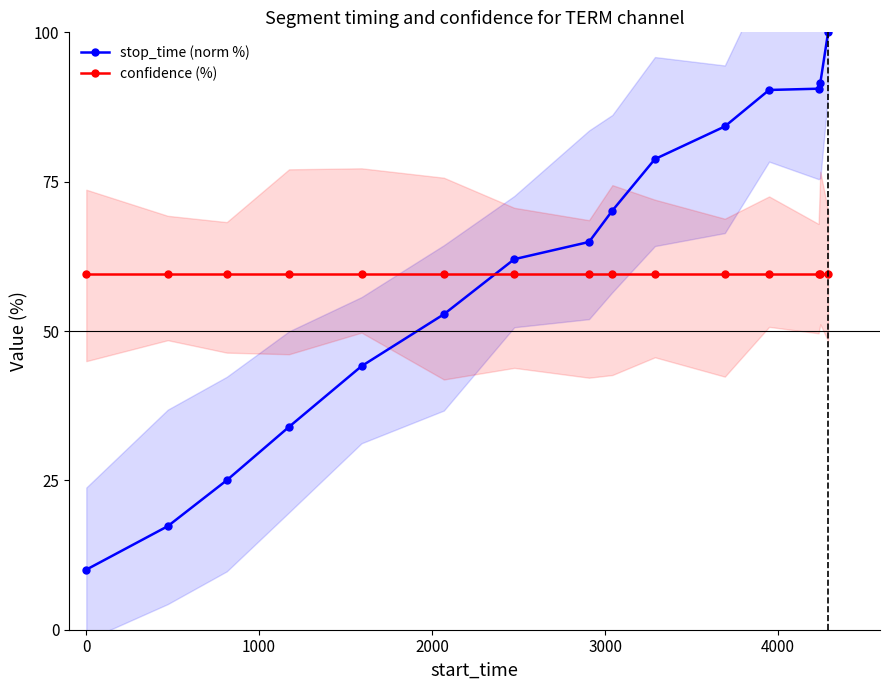

Does the chart have visible grid lines?

No